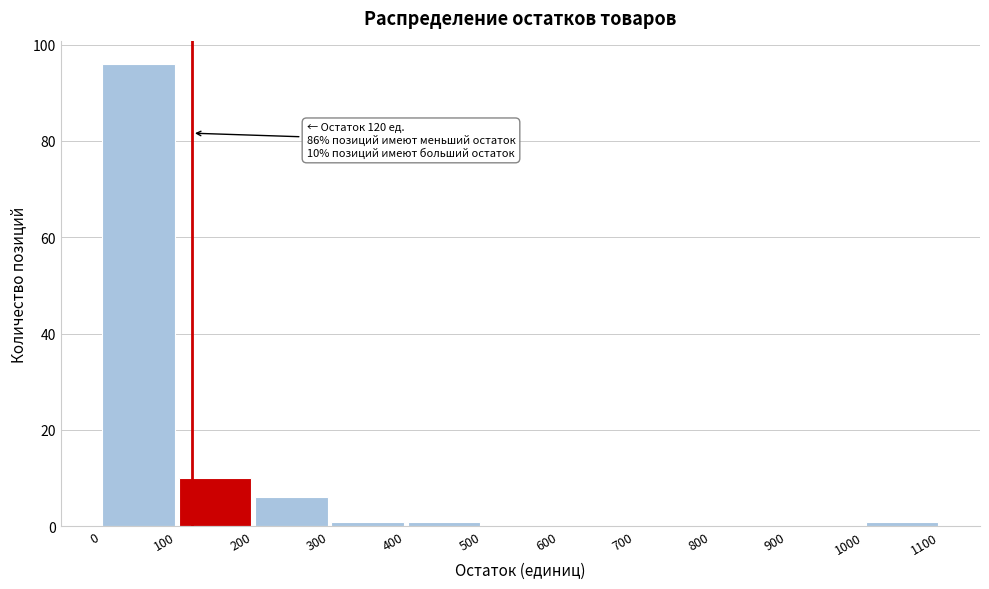

Over which range of the x-axis is the bar tallest?

0 to 100